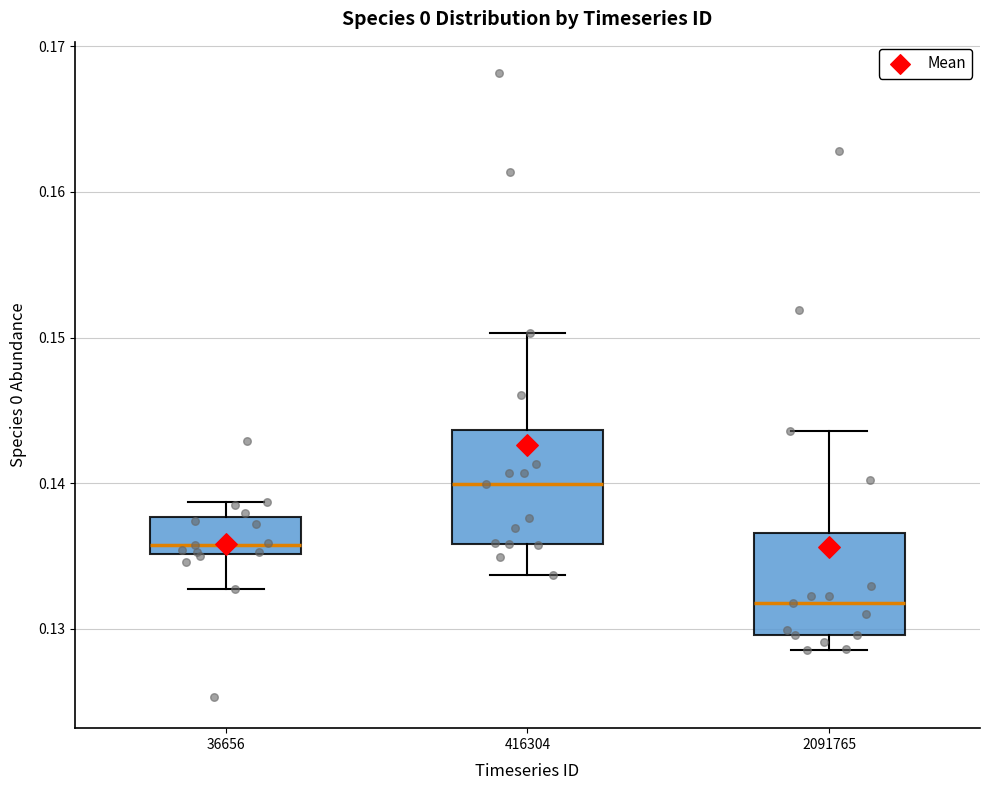

Reading left to right, transcribe this box plot: for each box, give where its median line is, the range the box spans, and where its two whiskers end, as read against the y-axis. The values are not printed on the chart, so give them approximately, as read against the axis.

36656: median 0.136, box 0.135 to 0.138, whiskers 0.133 to 0.139
416304: median 0.140, box 0.136 to 0.144, whiskers 0.134 to 0.150
2091765: median 0.132, box 0.130 to 0.137, whiskers 0.129 to 0.144